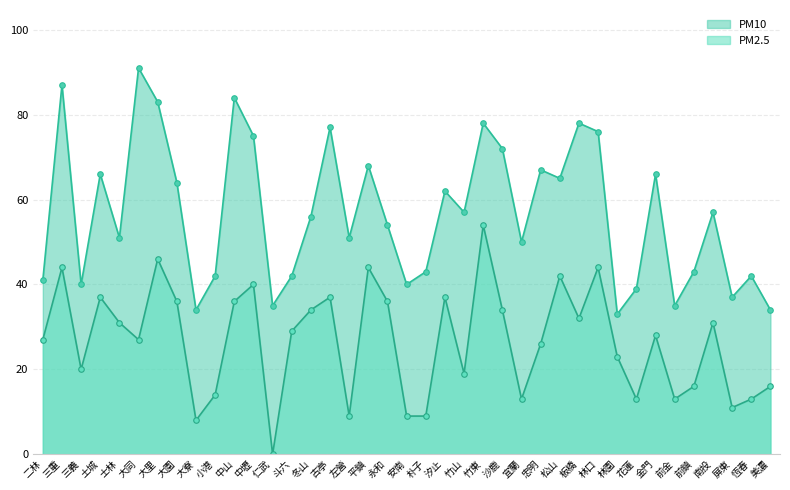

Where is PM2.5 nearest to the value 27?

二林